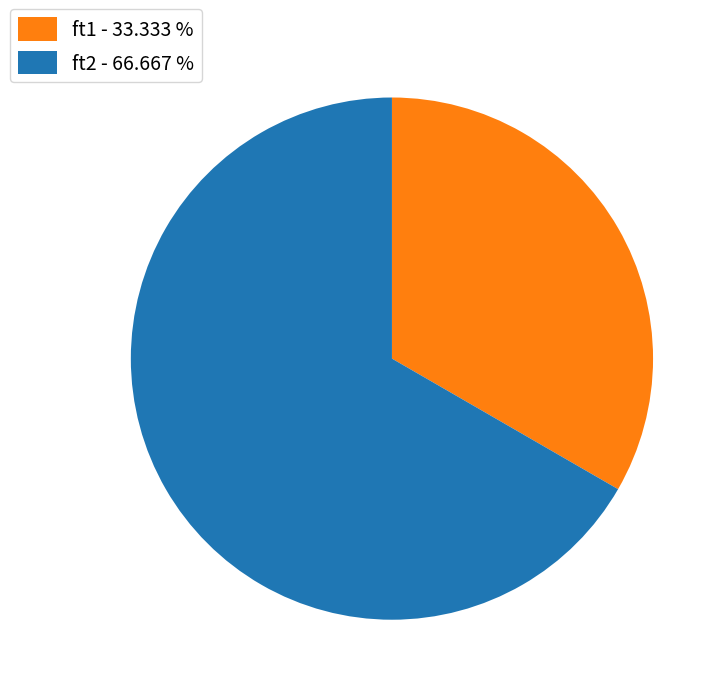

The ft1 slice represents 19% of the pie. True or false?

False